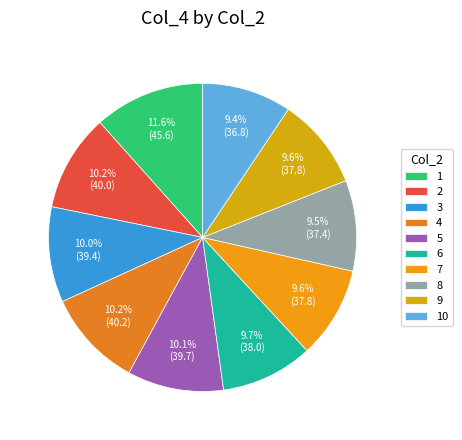

What percentage do 10 and 9 together represent?

19.0%